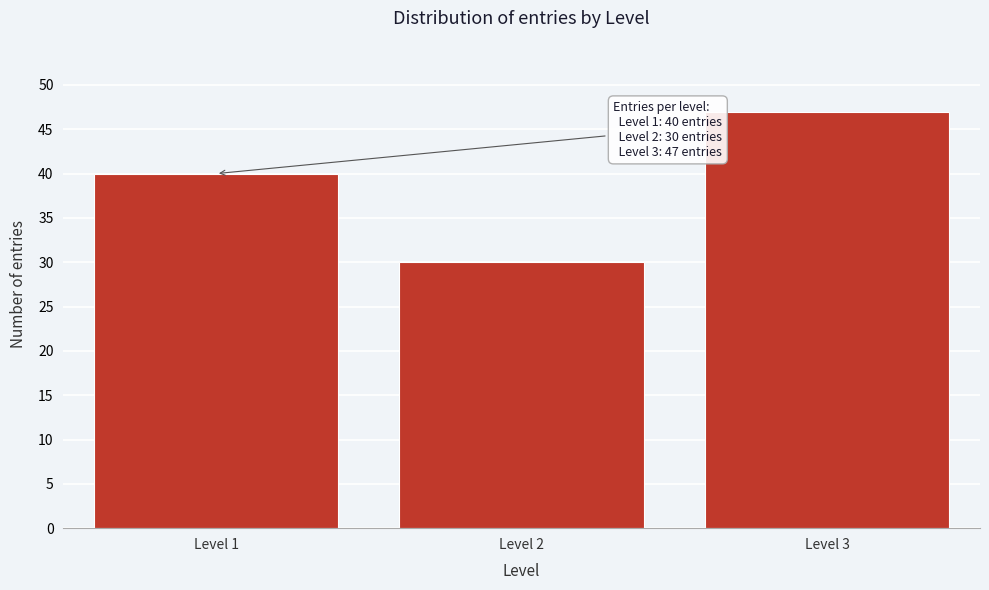

Reading left to right, list all the values displayed in this chart.

Level 1=40	Level 2=30	Level 3=47